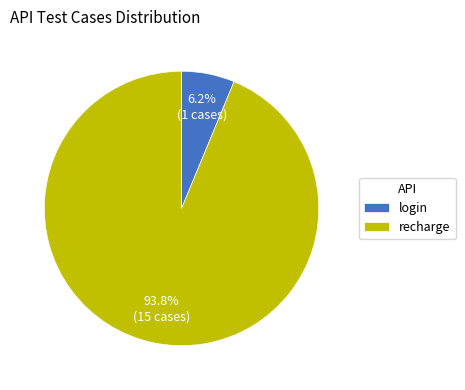

What is the smallest slice in the pie chart?

login